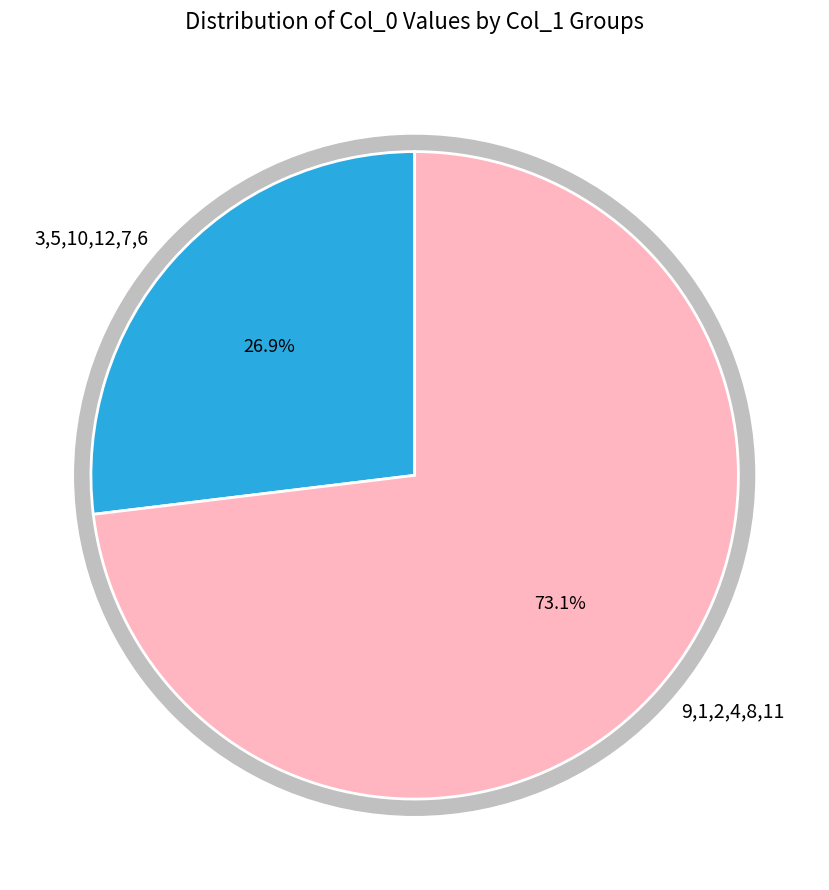

Does 4 account for over 50% of the chart?

No